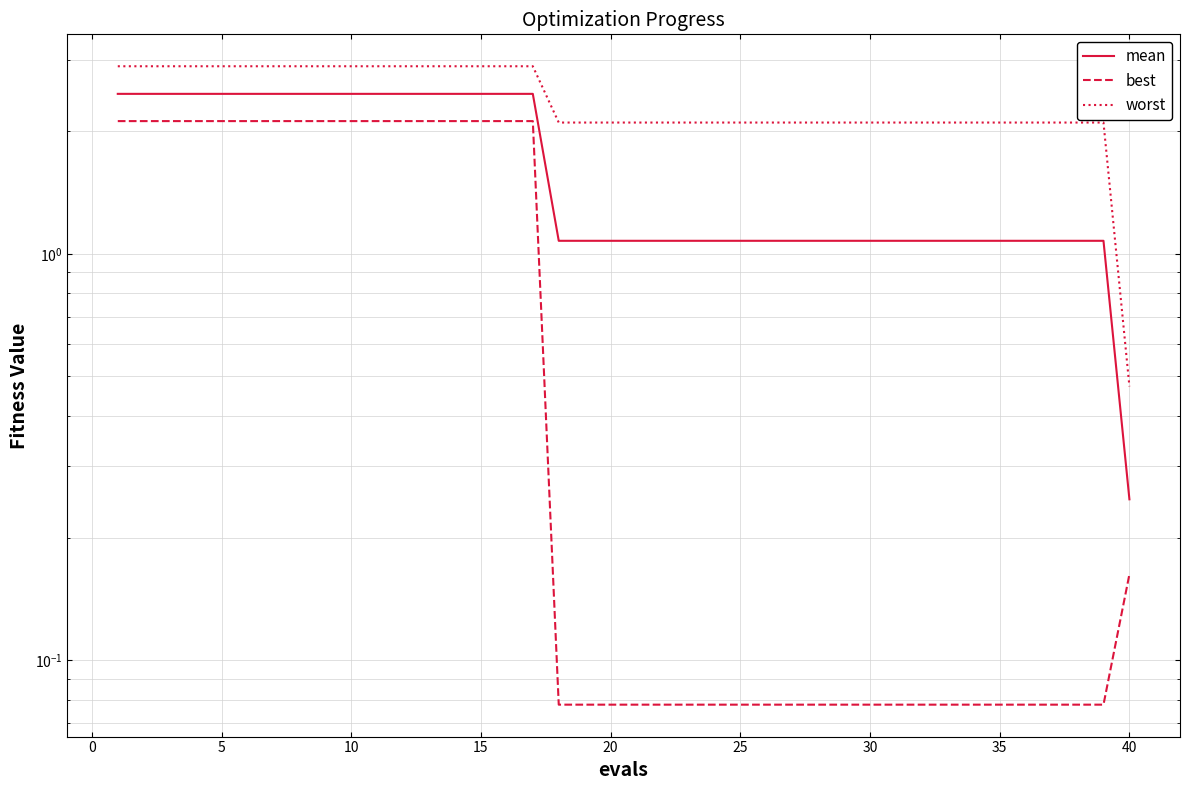

How many values in the mean series are below 1?

1